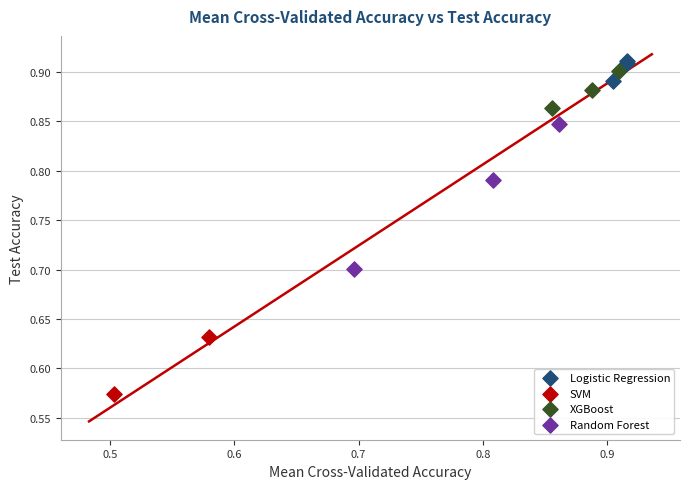

Which series reaches the maximum Y coordinate?

Logistic Regression